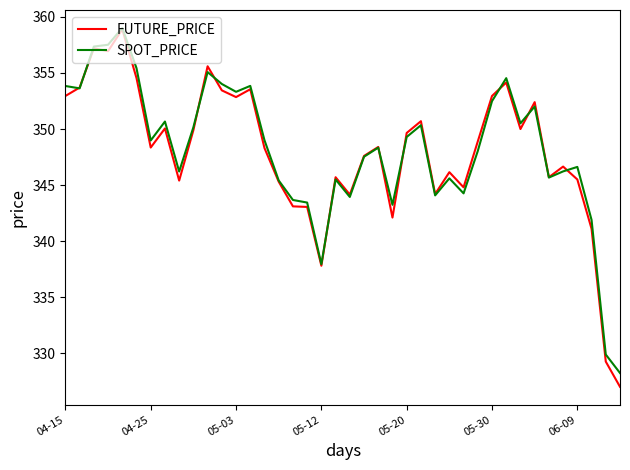

What is the smallest value displayed?

327.0